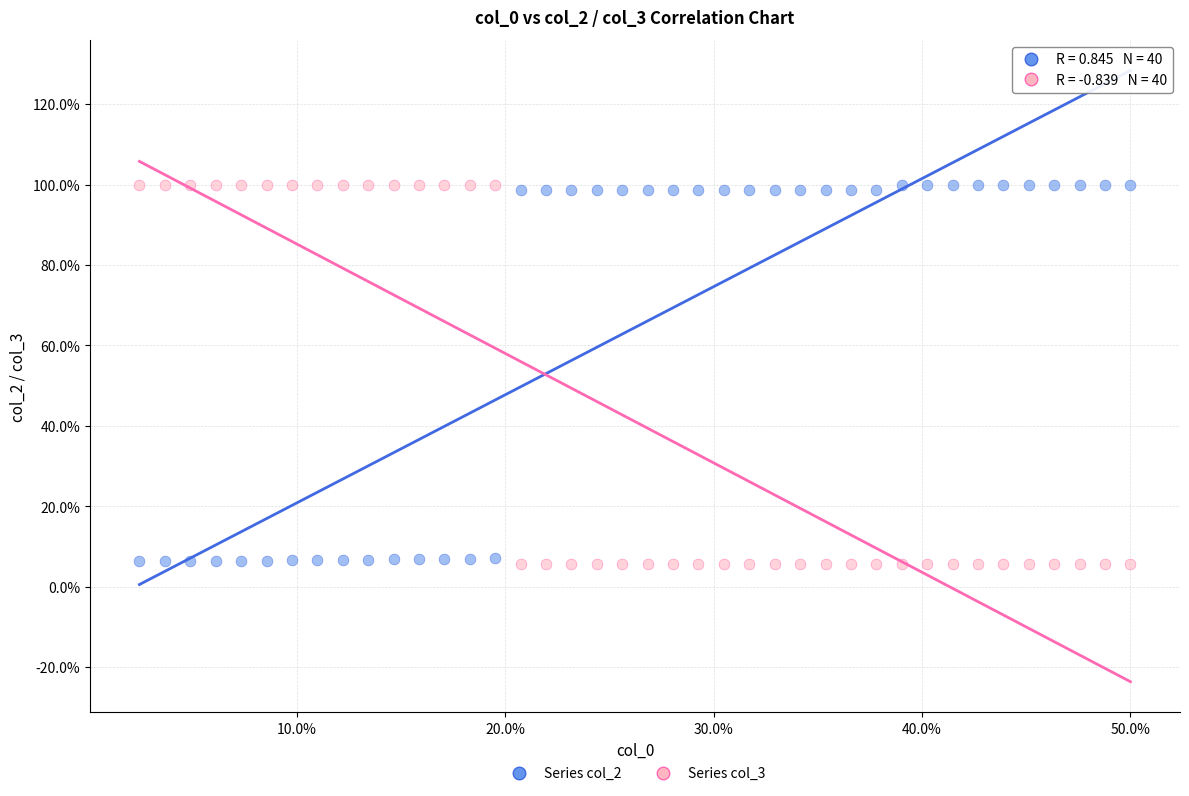

What is the X range (max minus min) for the scatter plot?

47.6